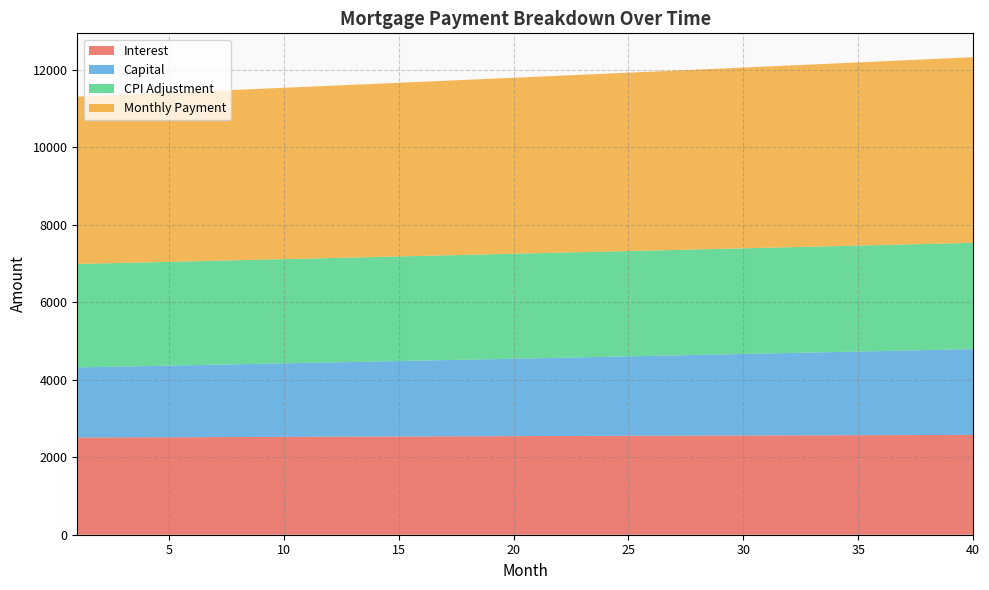

Reading left to right, list all the values displayed in this chart.

interest: 2506.7	2508.8	2510.9	2513.1	2515.1	2517.2	2519.3	2521.3	2523.3	2525.3	2527.3	2529.3	2531.2	2533.1	2535.0	2536.9	2538.8	2540.6	2542.4	2544.2	2546.0	2547.8	2549.5	2551.2	2552.9	2554.6	2556.2	2557.8	2559.4	2561.0	2562.6	2564.1	2565.6	2567.1	2568.6	2570.0	2571.4	2572.8	2574.2	2575.5
capital: 1810.8	1820.1	1829.5	1839.0	1848.5	1858.1	1867.7	1877.4	1887.1	1896.8	1906.6	1916.5	1926.4	1936.4	1946.4	1956.5	1966.6	1976.8	1987.0	1997.3	2007.6	2018.0	2028.4	2038.9	2049.5	2060.1	2070.7	2081.4	2092.2	2103.0	2113.9	2124.9	2135.8	2146.9	2158.0	2169.2	2180.4	2191.7	2203.0	2214.4
cpi: 2668.9	2671.2	2673.5	2675.7	2677.9	2680.1	2682.2	2684.4	2686.5	2688.6	2690.7	2692.8	2694.8	2696.8	2698.8	2700.8	2702.8	2704.7	2706.6	2708.5	2710.4	2712.2	2714.1	2715.8	2717.6	2719.4	2721.1	2722.8	2724.5	2726.2	2727.8	2729.4	2731.0	2732.5	2734.1	2735.6	2737.1	2738.5	2739.9	2741.3
month_payment: 4317.4	4328.9	4340.5	4352.1	4363.7	4375.3	4387.0	4398.7	4410.4	4422.1	4433.9	4445.8	4457.6	4469.5	4481.4	4493.4	4505.4	4517.4	4529.4	4541.5	4553.6	4565.8	4577.9	4590.1	4602.4	4614.6	4627.0	4639.3	4651.7	4664.1	4676.5	4689.0	4701.5	4714.0	4726.6	4739.2	4751.8	4764.5	4777.2	4789.9